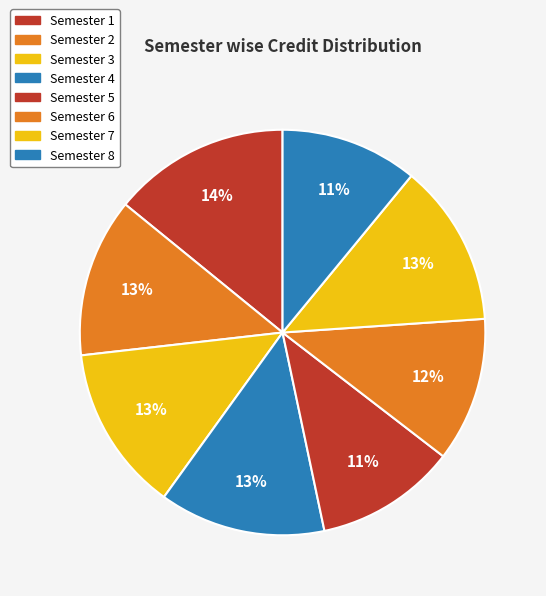

To the nearest percent, what portion does Semester 8 represent?

11%